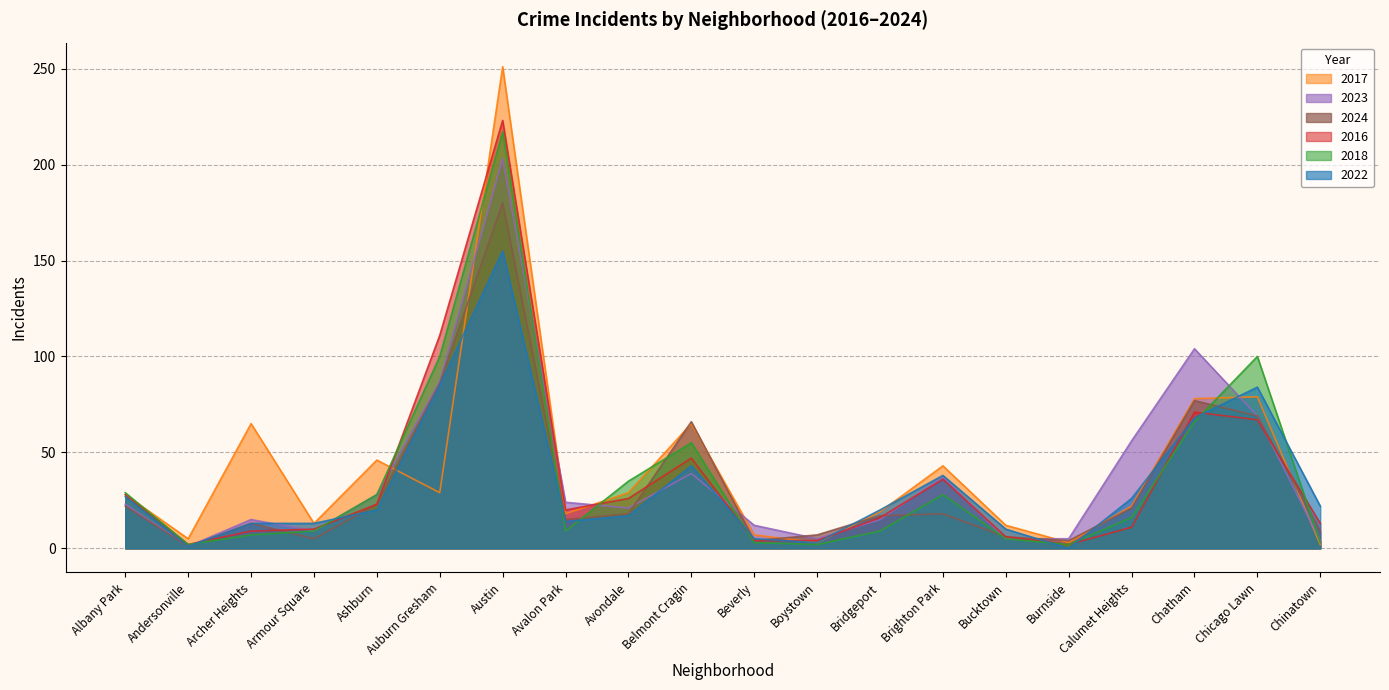

In 2016, how many points are higher than both neighbors (excluding endpoints)?

4